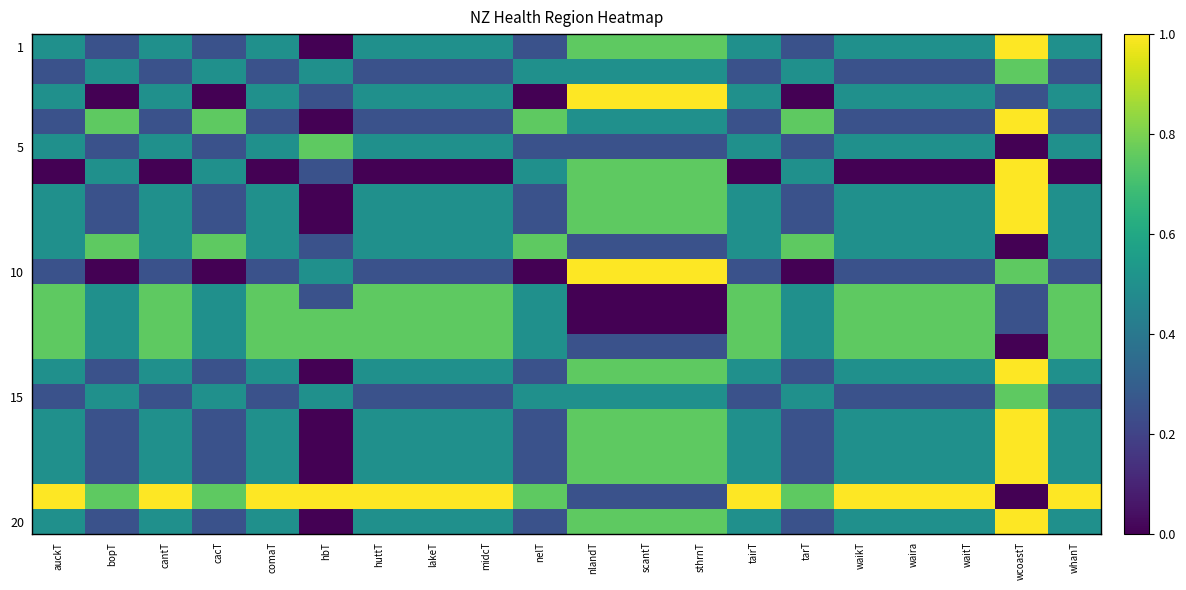

What is the spread (max minus min) of values at waira?

1.0